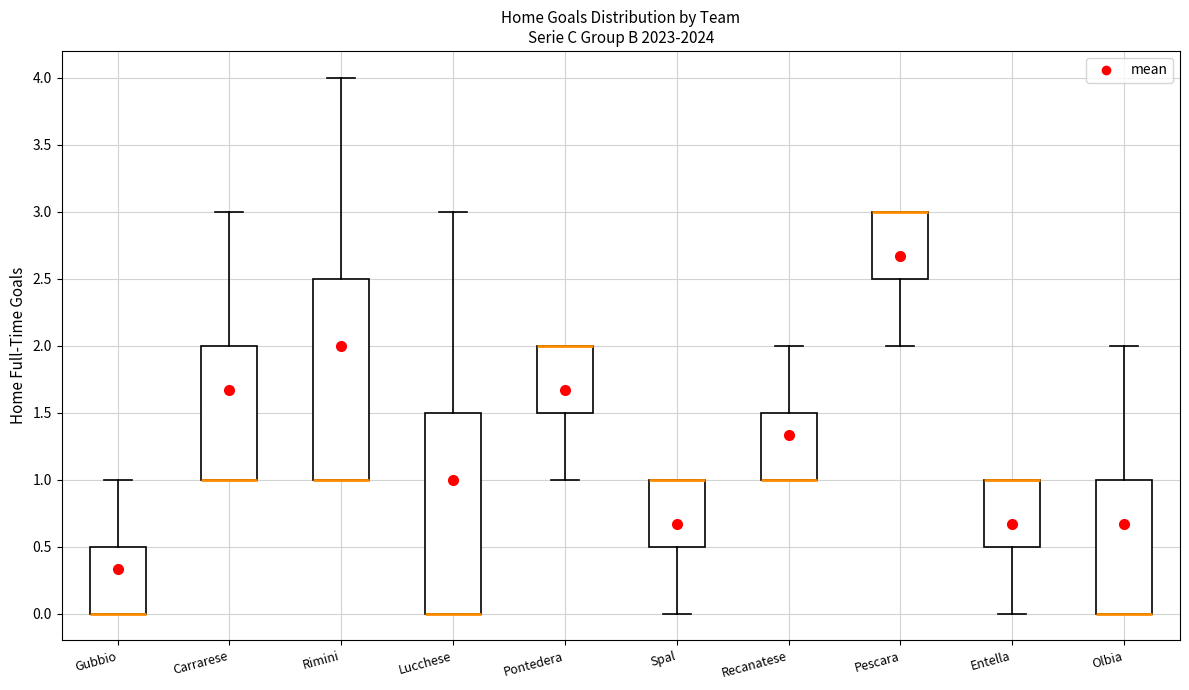

Reading left to right, transcribe this box plot: for each box, give where its median line is, the range the box spans, and where its two whiskers end, as read against the y-axis. The values are not printed on the chart, so give them approximately, as read against the axis.

Gubbio: median 0.0 (drawn on the box's lower edge), box 0.0 to 0.5, whiskers 0.0 to 1.0
Carrarese: median 1.0 (drawn on the box's lower edge), box 1.0 to 2.0, whiskers 1.0 to 3.0
Rimini: median 1.0 (drawn on the box's lower edge), box 1.0 to 2.5, whiskers 1.0 to 4.0
Lucchese: median 0.0 (drawn on the box's lower edge), box 0.0 to 1.5, whiskers 0.0 to 3.0
Pontedera: median 2.0 (drawn on the box's upper edge), box 1.5 to 2.0, whiskers 1.0 to 2.0
Spal: median 1.0 (drawn on the box's upper edge), box 0.5 to 1.0, whiskers 0.0 to 1.0
Recanatese: median 1.0 (drawn on the box's lower edge), box 1.0 to 1.5, whiskers 1.0 to 2.0
Pescara: median 3.0 (drawn on the box's upper edge), box 2.5 to 3.0, whiskers 2.0 to 3.0
Entella: median 1.0 (drawn on the box's upper edge), box 0.5 to 1.0, whiskers 0.0 to 1.0
Olbia: median 0.0 (drawn on the box's lower edge), box 0.0 to 1.0, whiskers 0.0 to 2.0